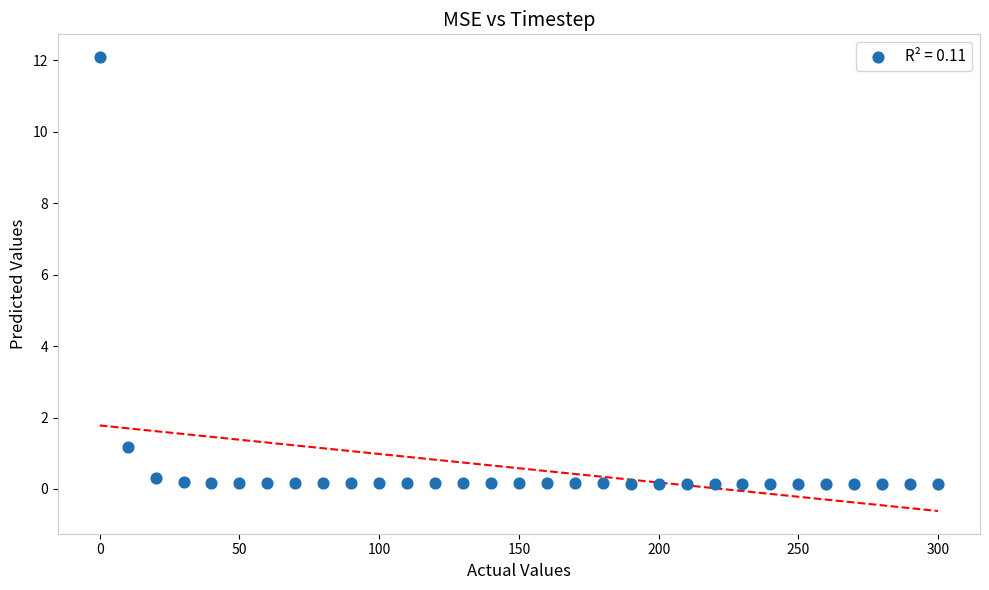

What is the range of Y values (max minus min)?

12.0